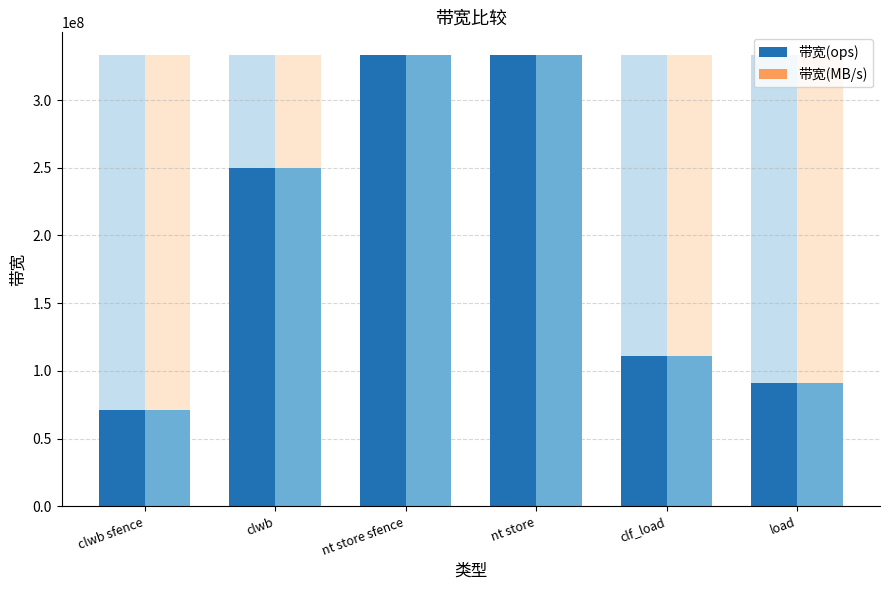

At which category is the sum across all series the highest?

nt store sfence